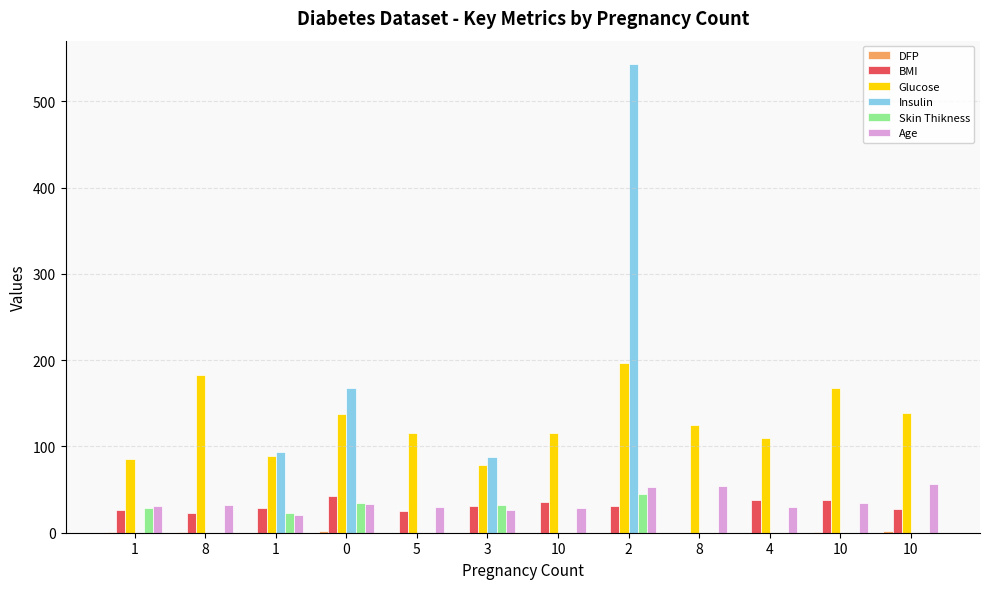

How many groups of bars are there?

12